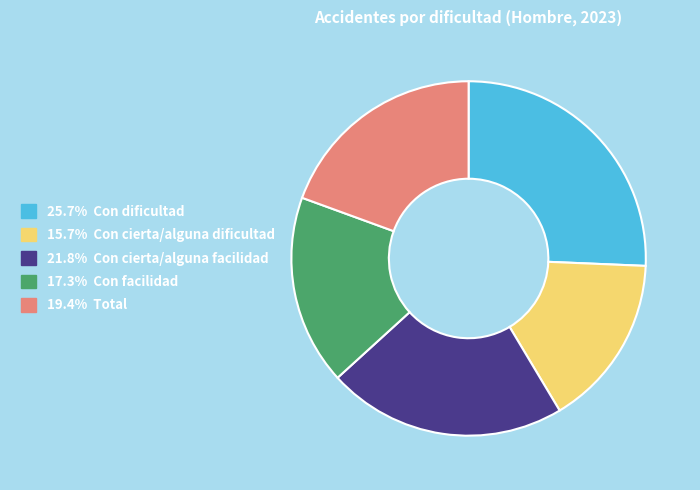

Is there a majority slice in this chart?

No